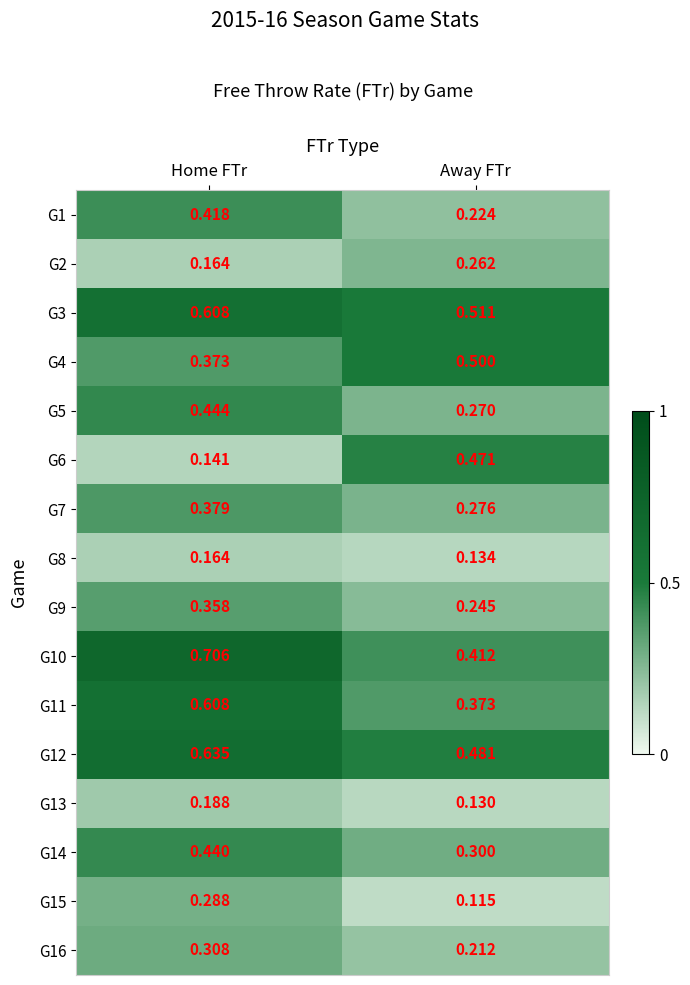

Where is G15 nearest to the value 0?

Away FTr